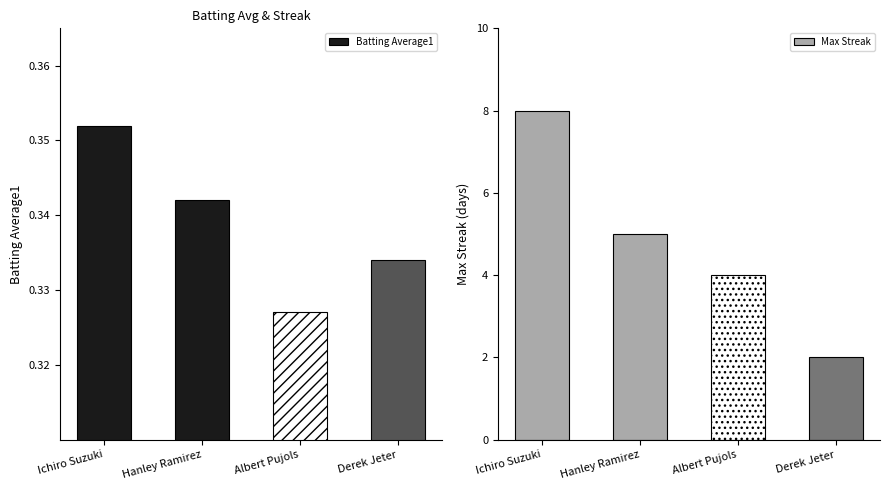

What is the value of the Batting Average1 bar at the 2nd from the left?

0.3